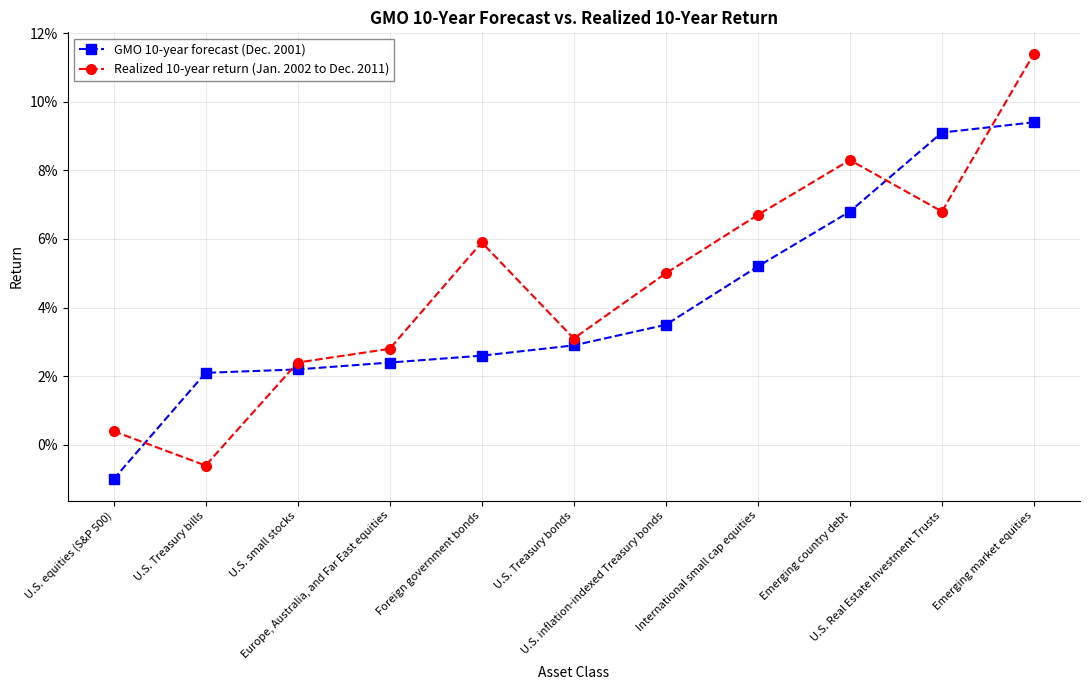

What is the sum of the Realized 10-year return (Jan. 2002 to Dec. 2011) values at International small cap equities and U.S. inflation-indexed Treasury bonds?

0.1